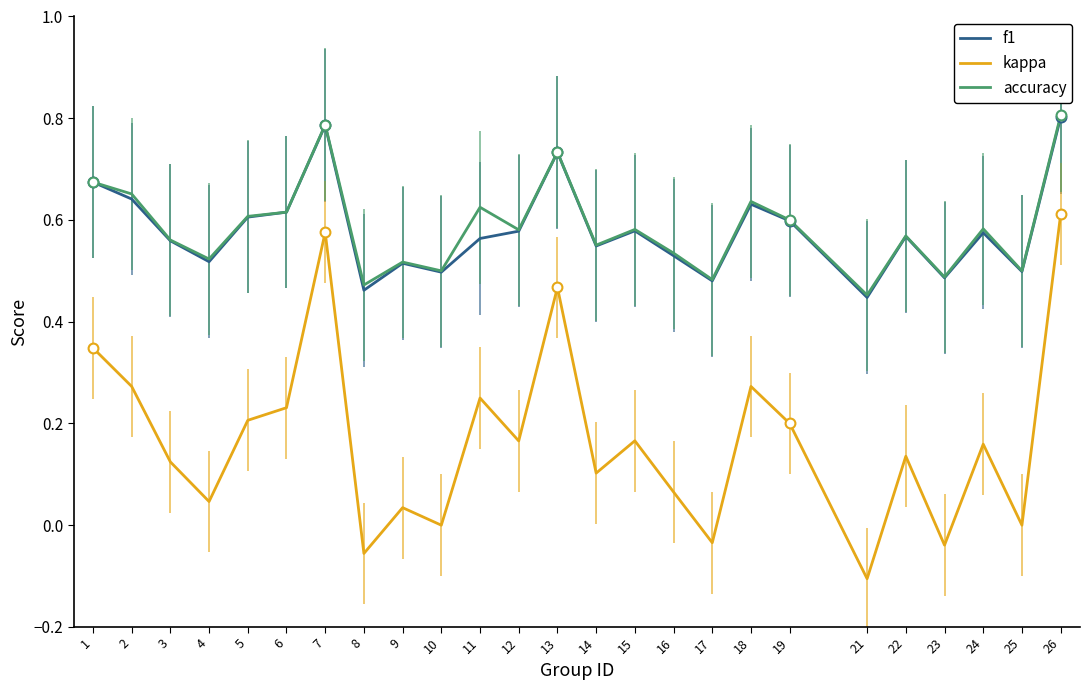

Which series changed the most between 13 and 16?

kappa